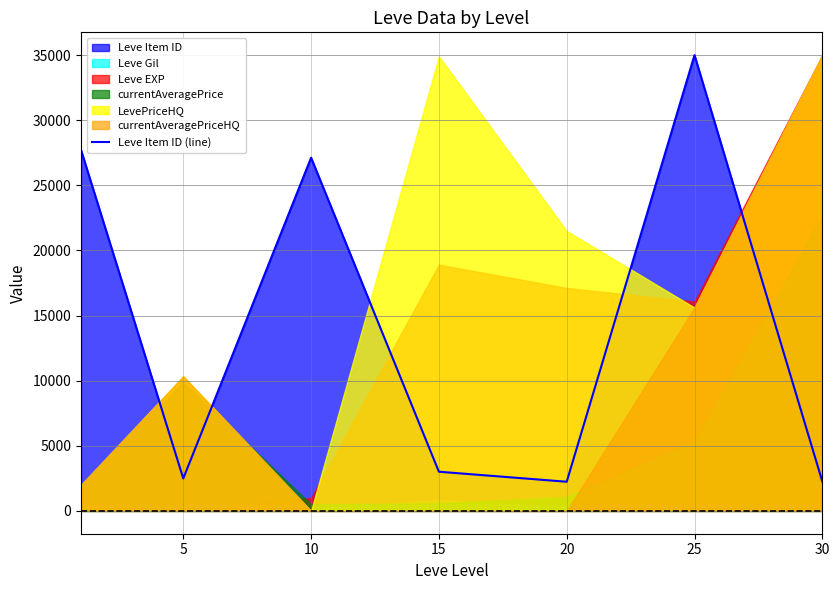

The value of Leve Item ID (line) at 5 is 2494. True or false?

True